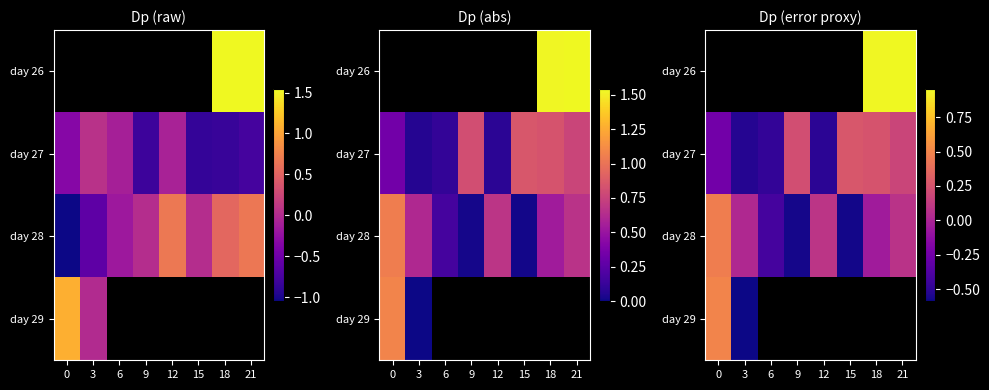

Count the number of categories in the chart.

8